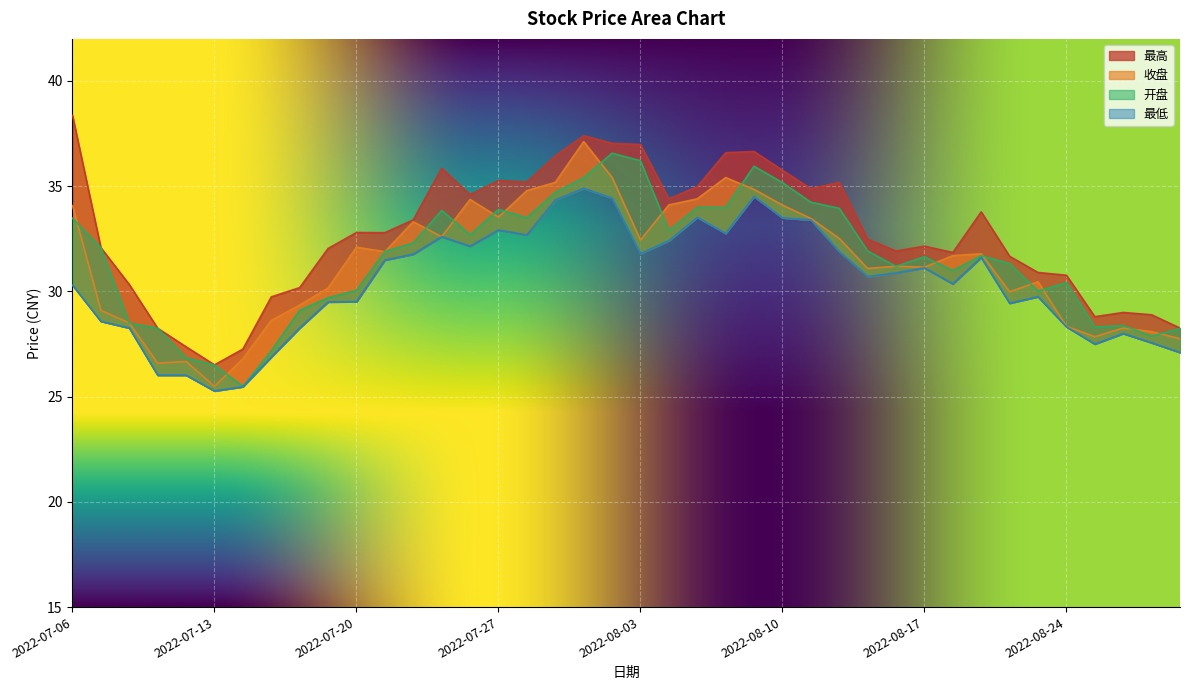

Where is 开盘 nearest to the value 31?

2022-08-18